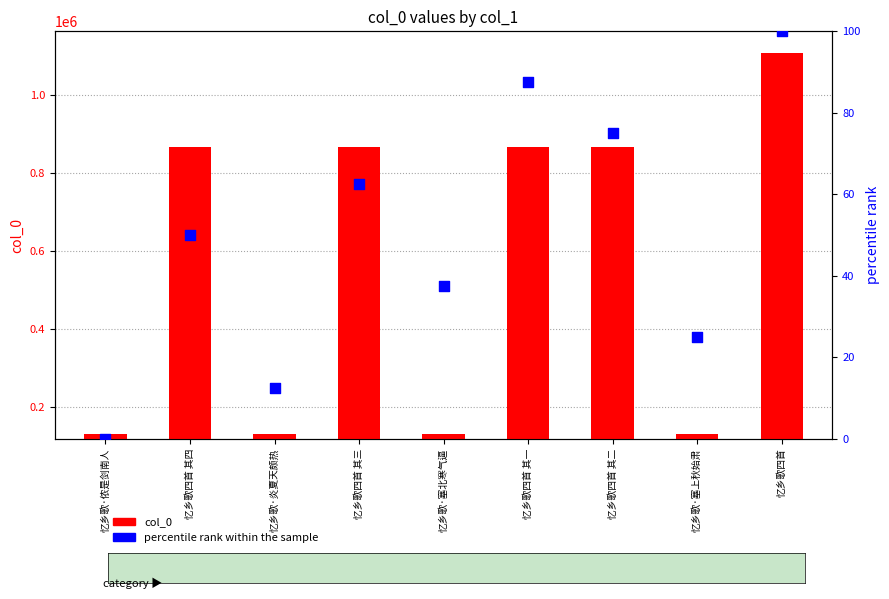

Which series has the largest Y range (max minus min)?

col_0